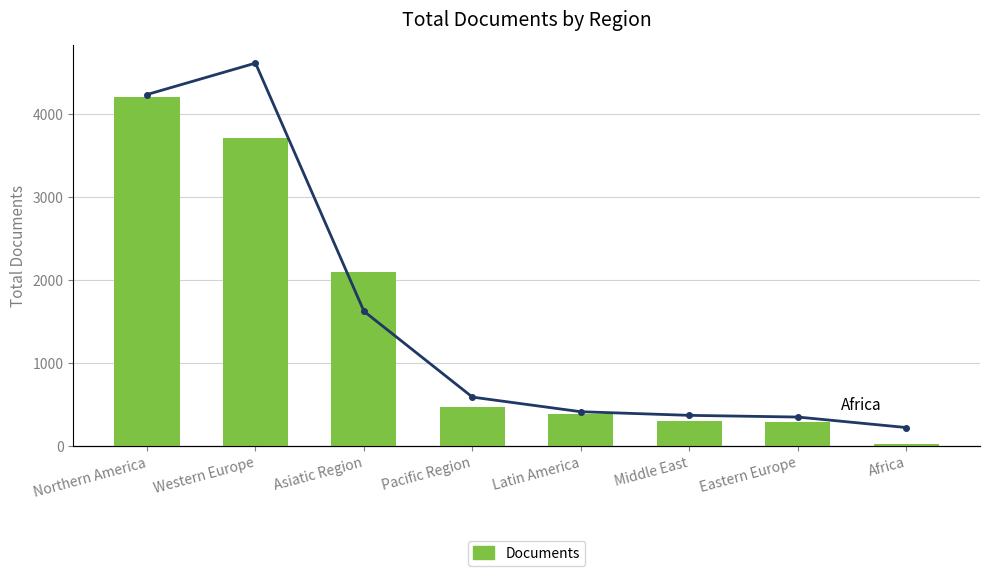

What is the spread (max minus min) of values at Western Europe?

495.0